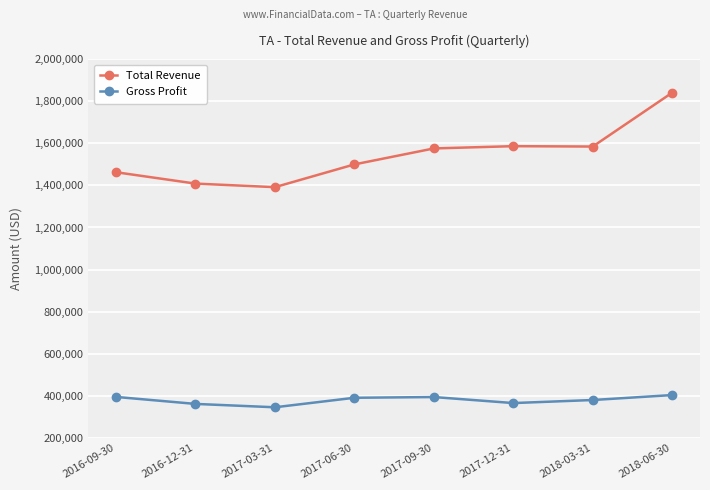

True or false: Gross Profit and Total Revenue cross at least once.

False